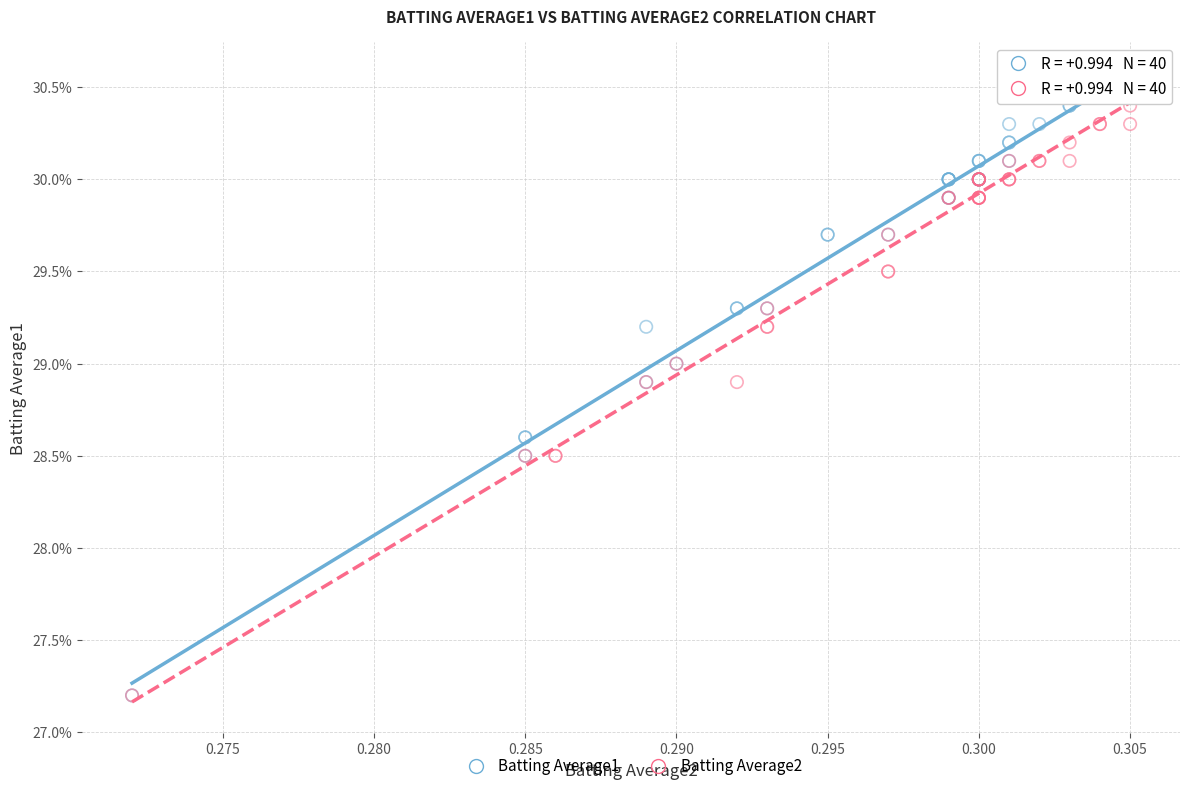

What are all the series names shown in the legend?

Batting Average1, Batting Average2